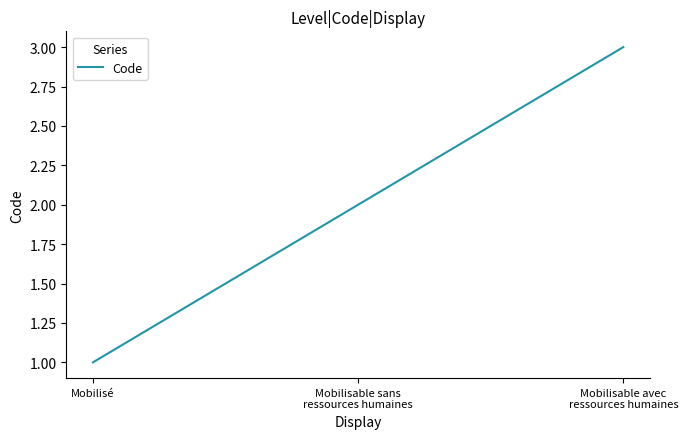

Approximately how many times larger is the value at Mobilisable sans
ressources humaines compared to Mobilisé?

2.0